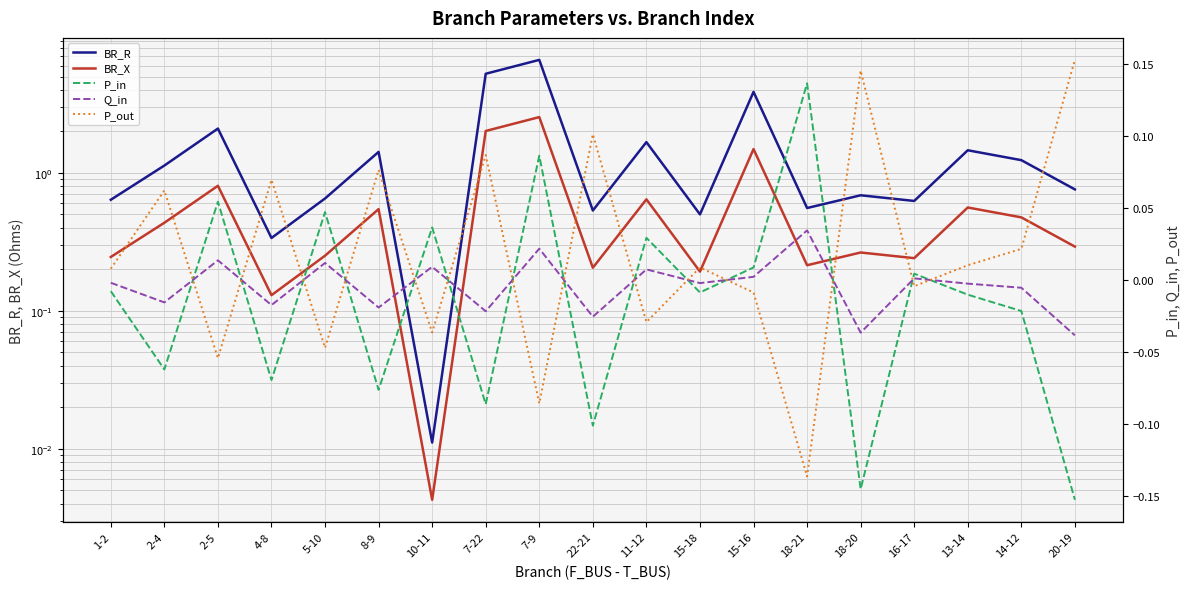

How many series are shown in this chart?

5